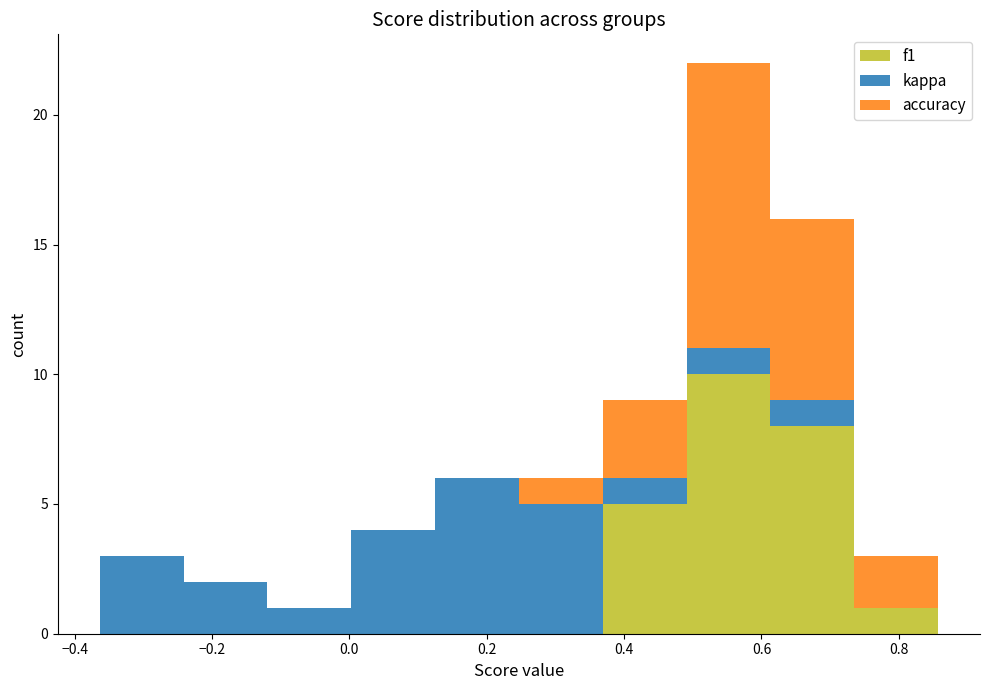

Reading left to right, list every stacked bar in this chart as the range it spans on the x-axis followed by its total height. Neither the bar edges nor the heights are printed on the chart, so give them approximately, as read against the axes.

-0.36 to -0.24: 3
-0.24 to -0.12: 2
-0.12 to 0.00: 1
0.00 to 0.12: 4
0.12 to 0.24: 6
0.24 to 0.36: 6
0.36 to 0.50: 9
0.50 to 0.62: 22
0.62 to 0.74: 16
0.74 to 0.86: 3